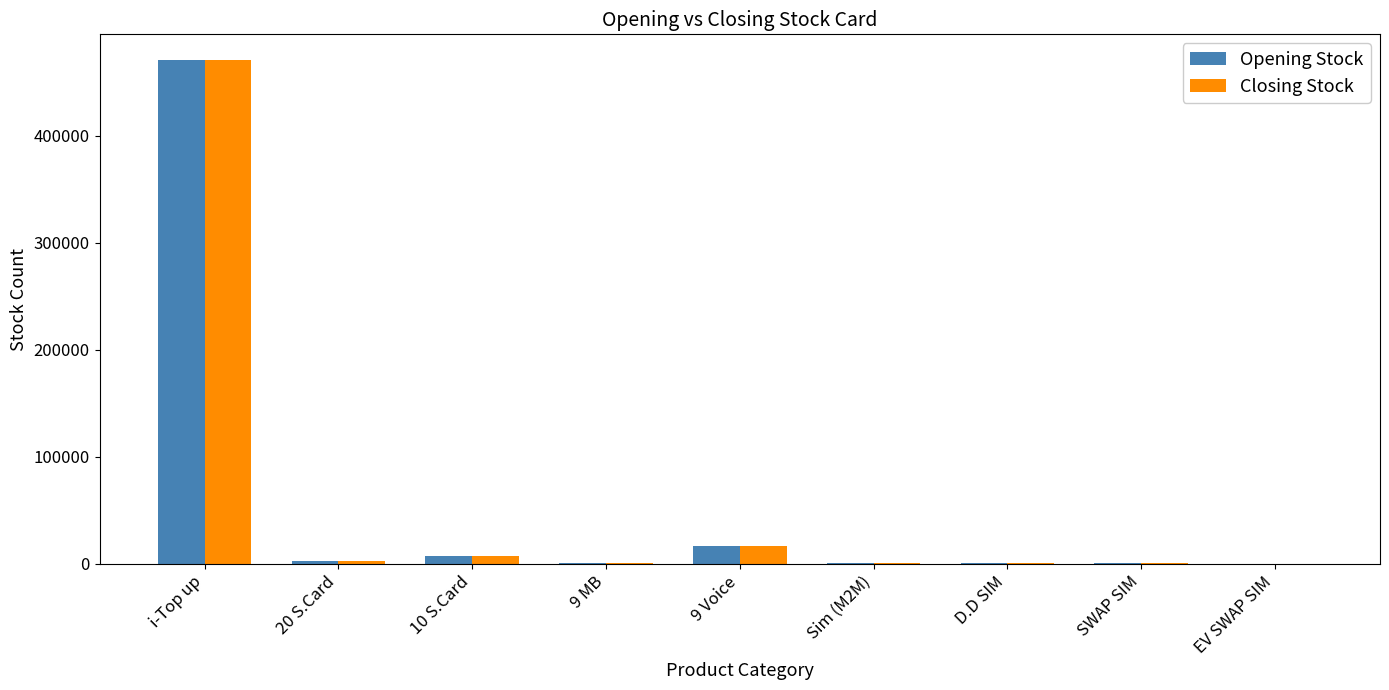

The value of Closing Stock at SWAP SIM is 481. True or false?

True